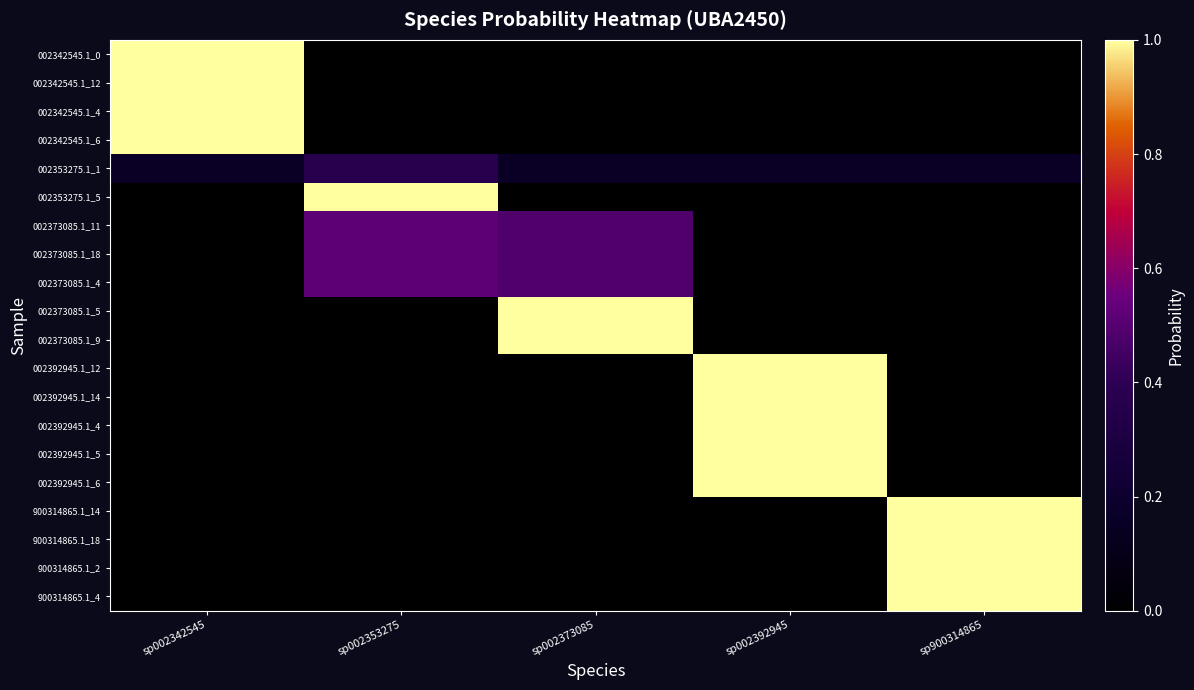

Which series has the widest spread of values?

002342545.1_0